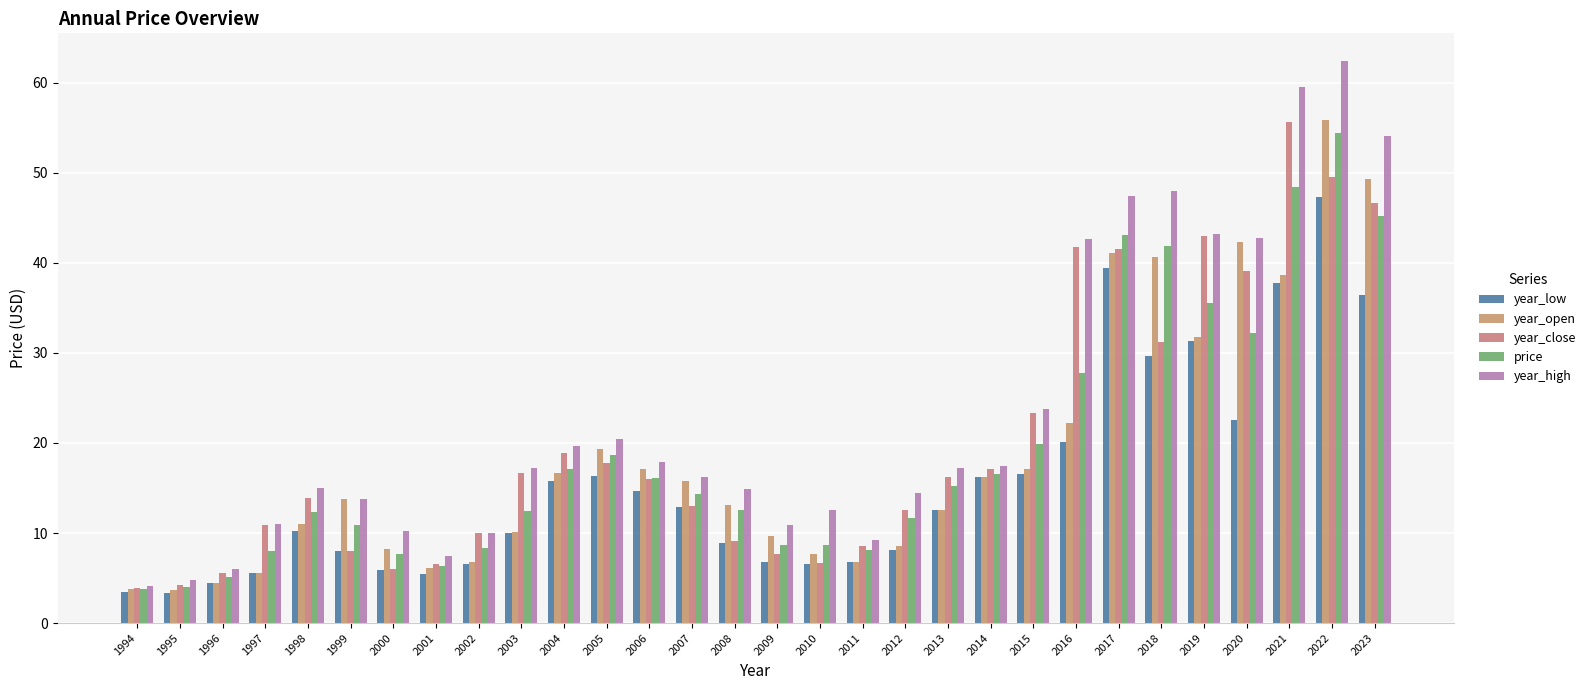

Are the bars horizontal?

No